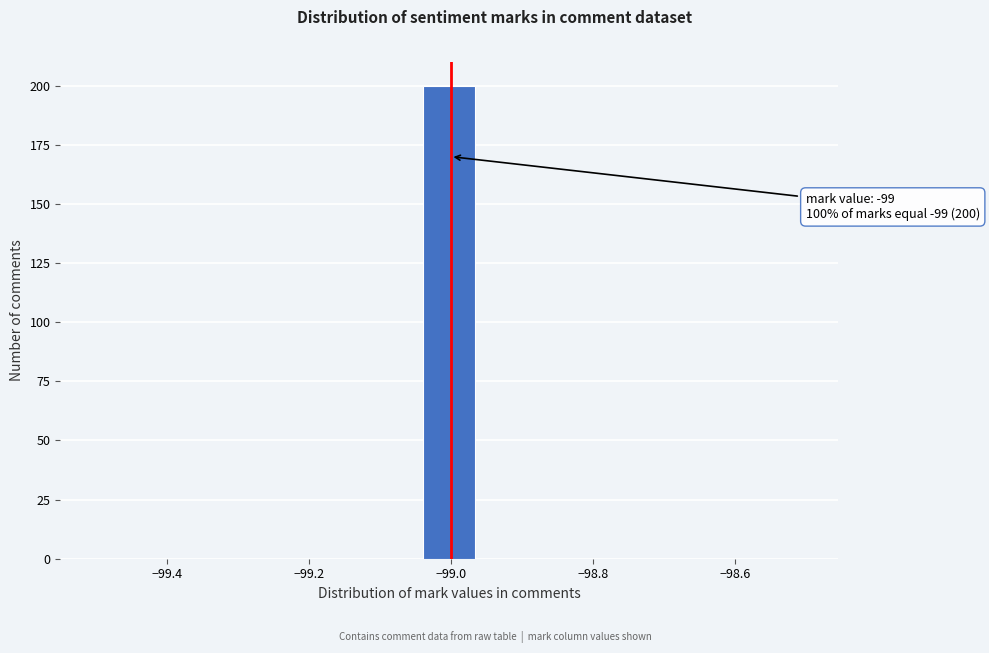

Around what value on the x-axis is the tallest bar? Give the approximate position of its centre, as read against the axis.

-99.00